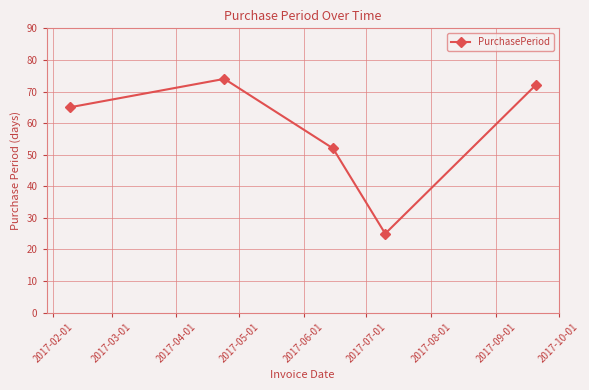

What is the value of the 4th point from the left?

25